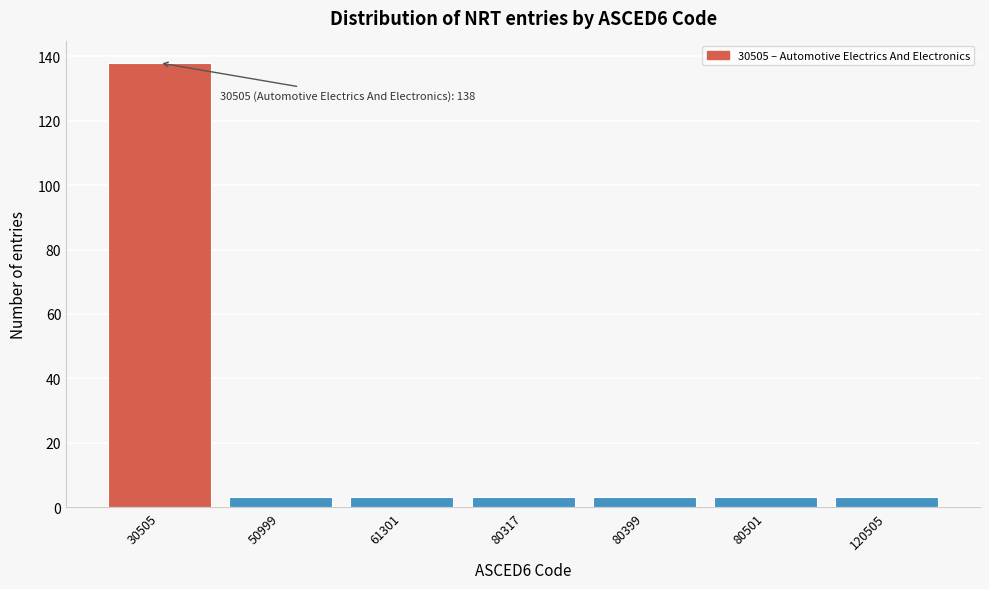

Reading left to right, list all the values displayed in this chart.

30505=138	50999=3	61301=3	80317=3	80399=3	80501=3	120505=3